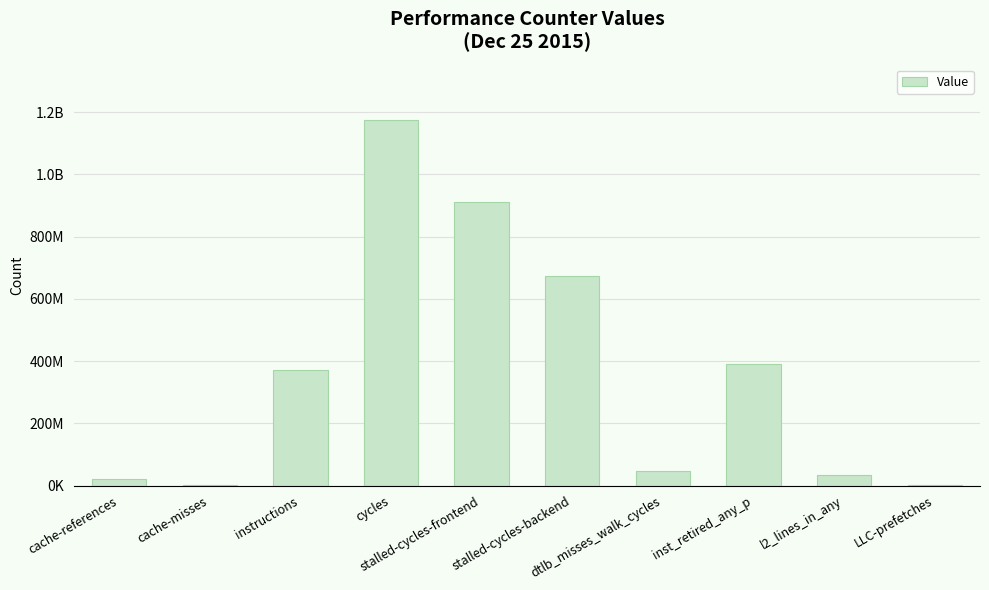

What is the label of the 10th bar from the right?

cache-references